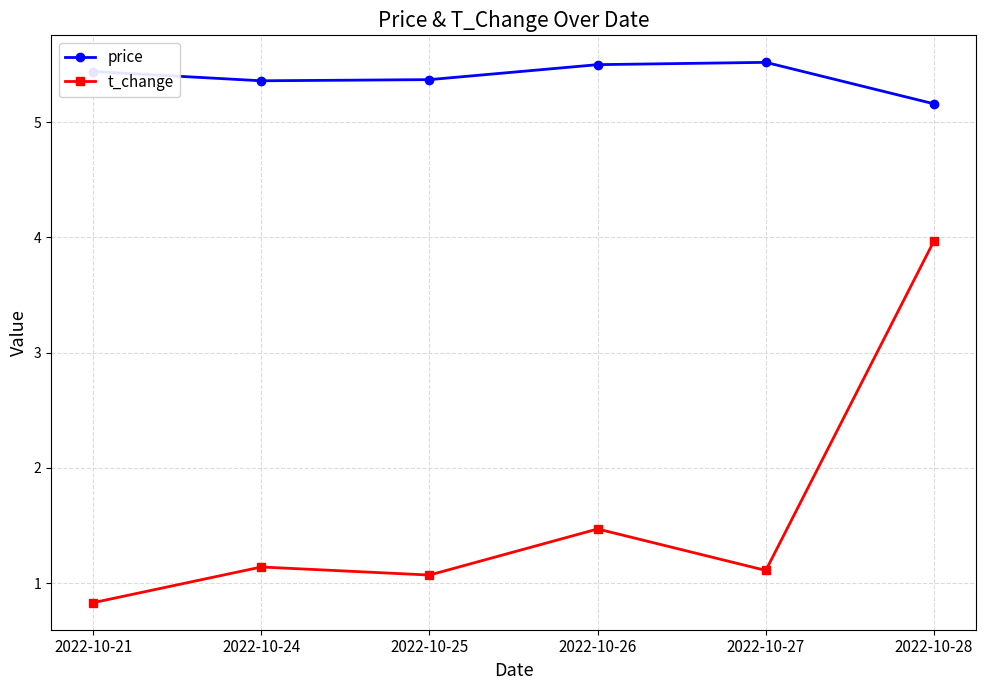

Which series has the widest spread of values?

t_change